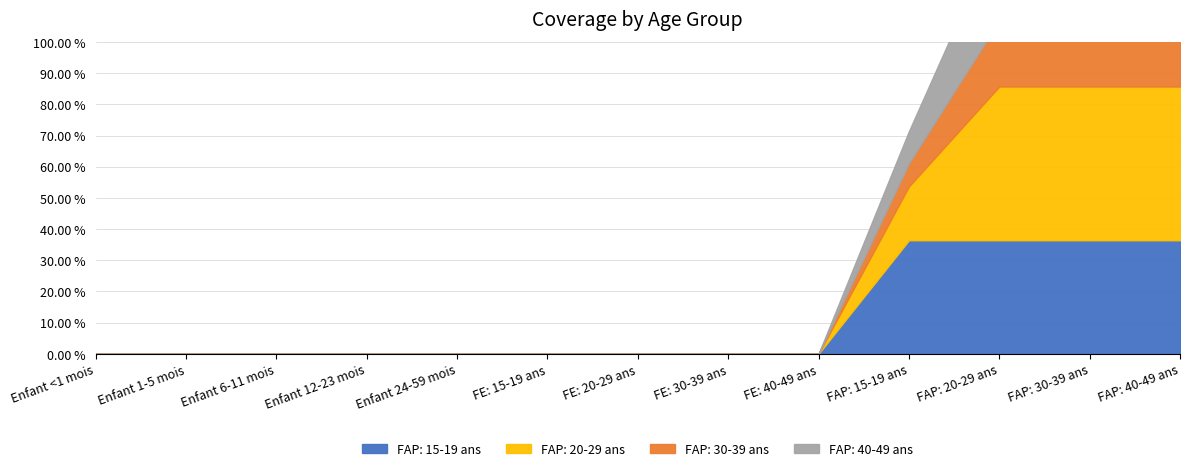

At which label is FAP: 20-29 ans closest to 0?

Enfant <1 mois